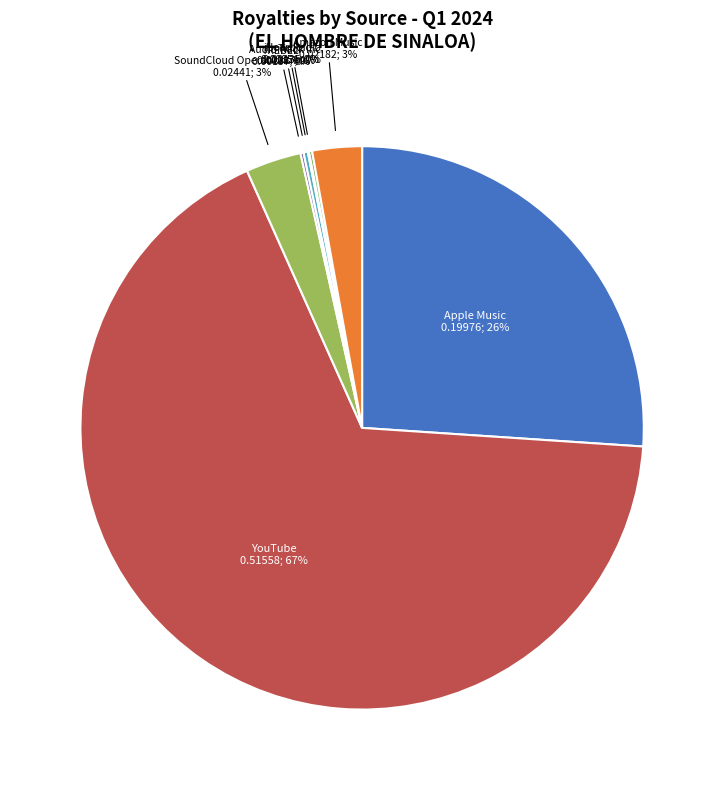

Is the sum of Apple Music and Amazon Music greater than half?

No